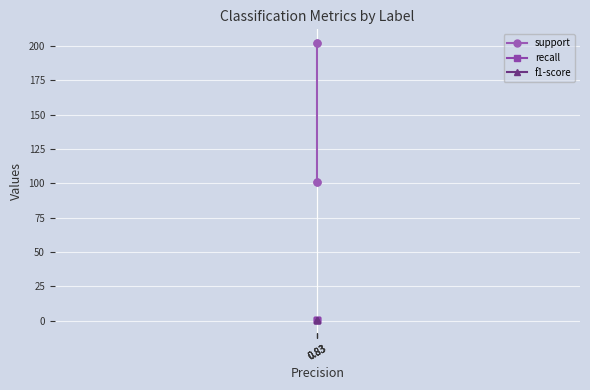

Which category has the lowest value in the recall series?

0.83